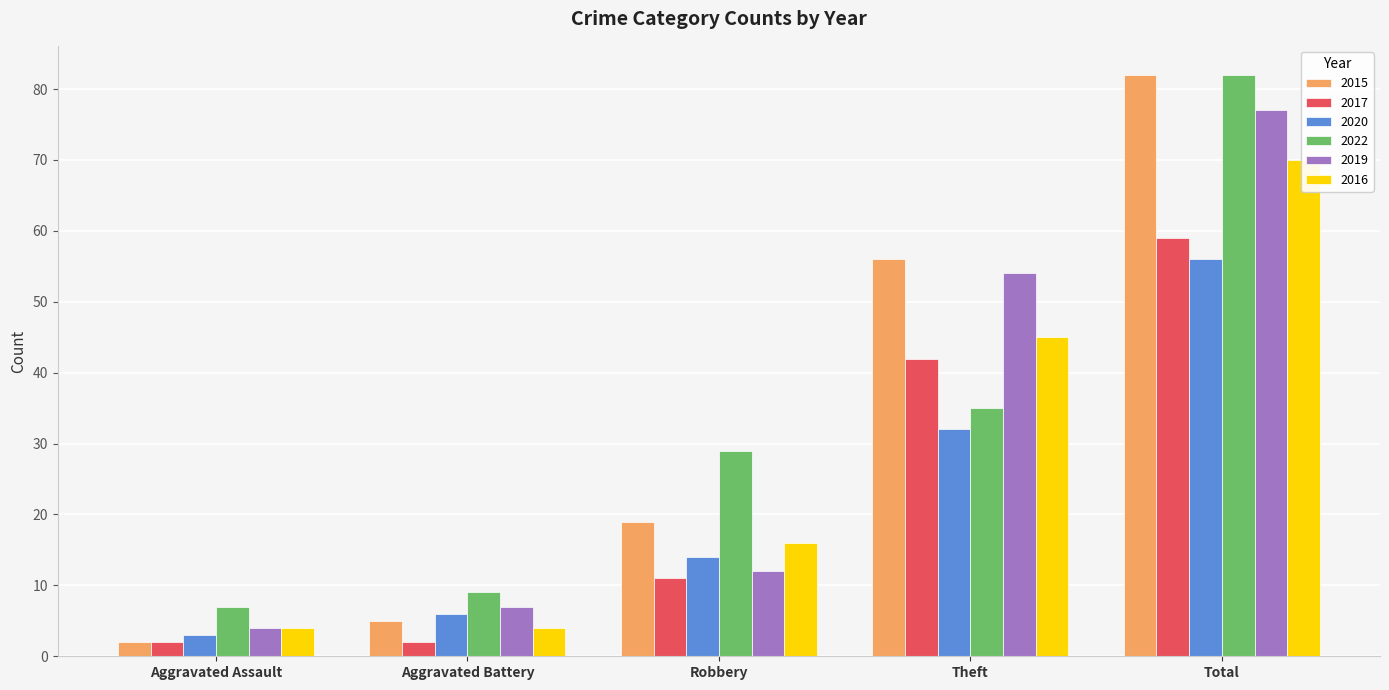

What is the label of the 3rd bar from the right?

Robbery